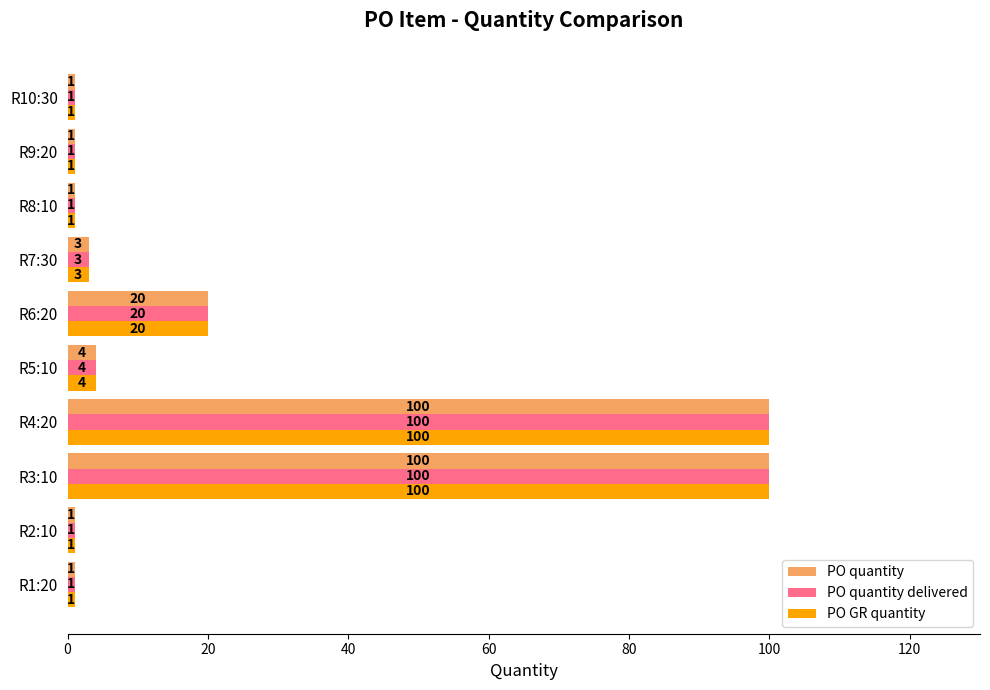

Is it true that PO quantity delivered equals 1 at R2:10?

True